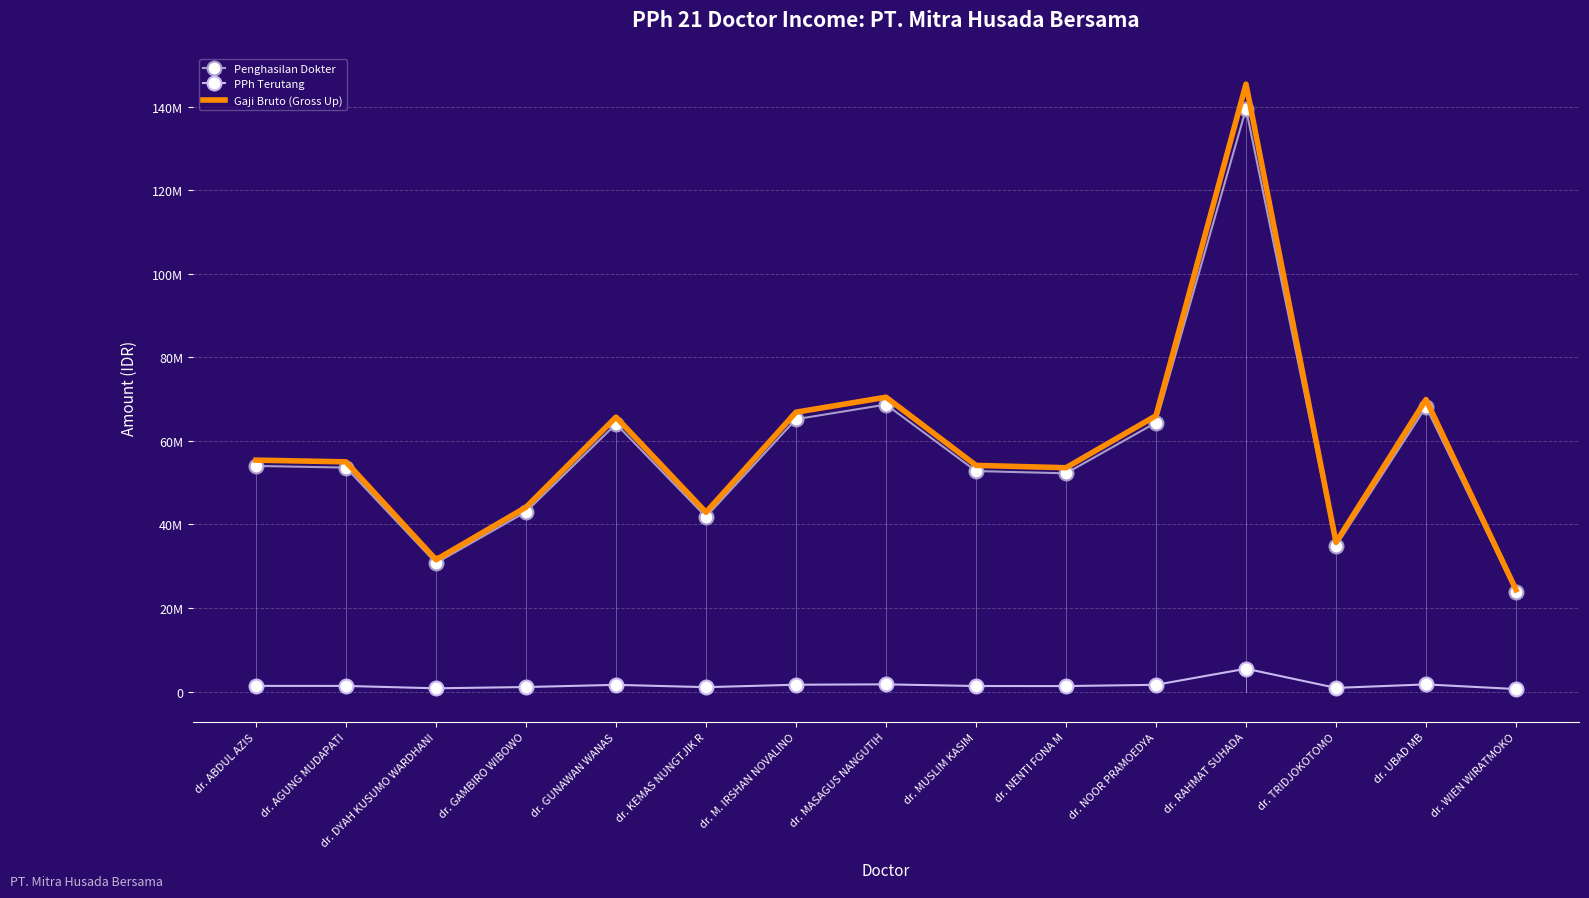

Is it true that Penghasilan Dokter equals 45164246 at dr. M. IRSHAN NOVALINO?

False